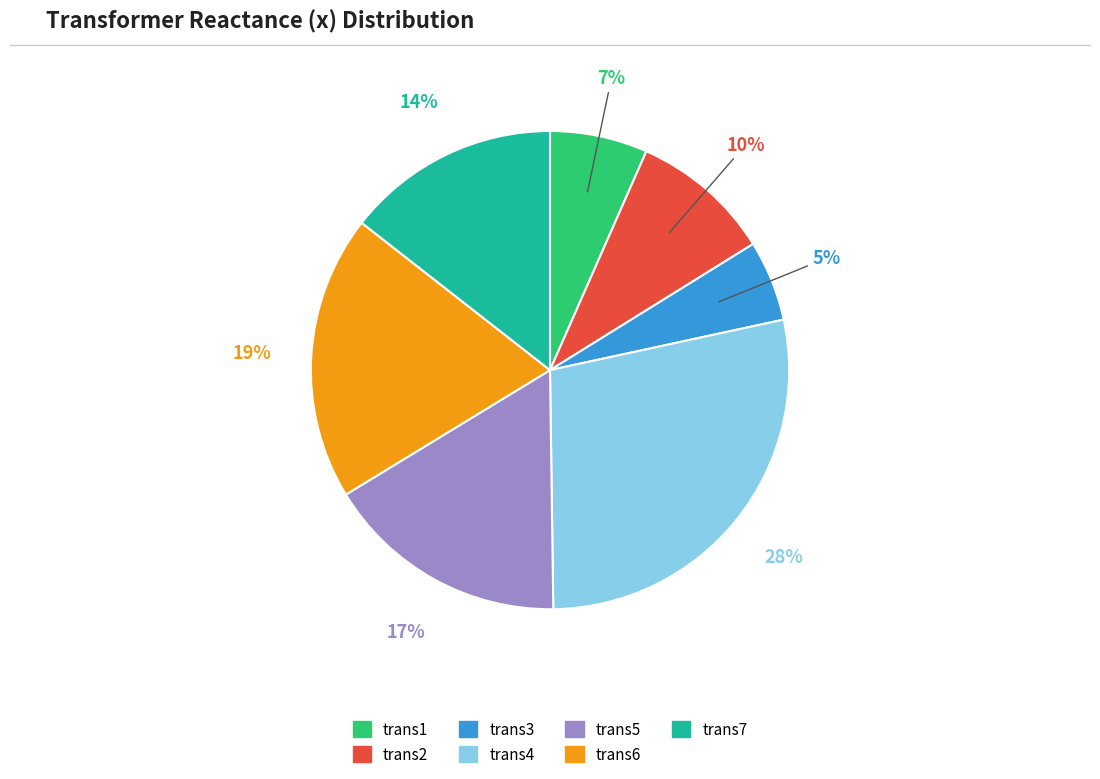

Is there any slice that represents more than half of the pie?

No